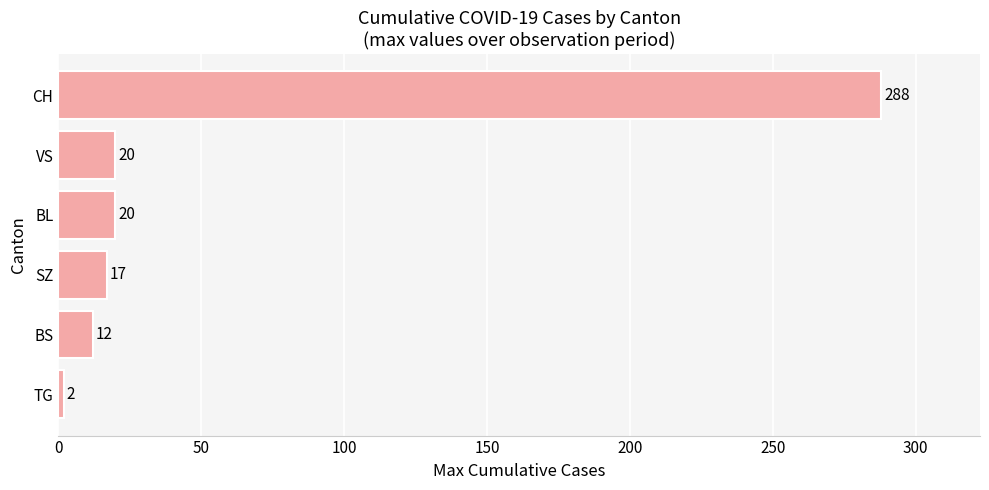

At which category does the chart reach its minimum across all series?

TG